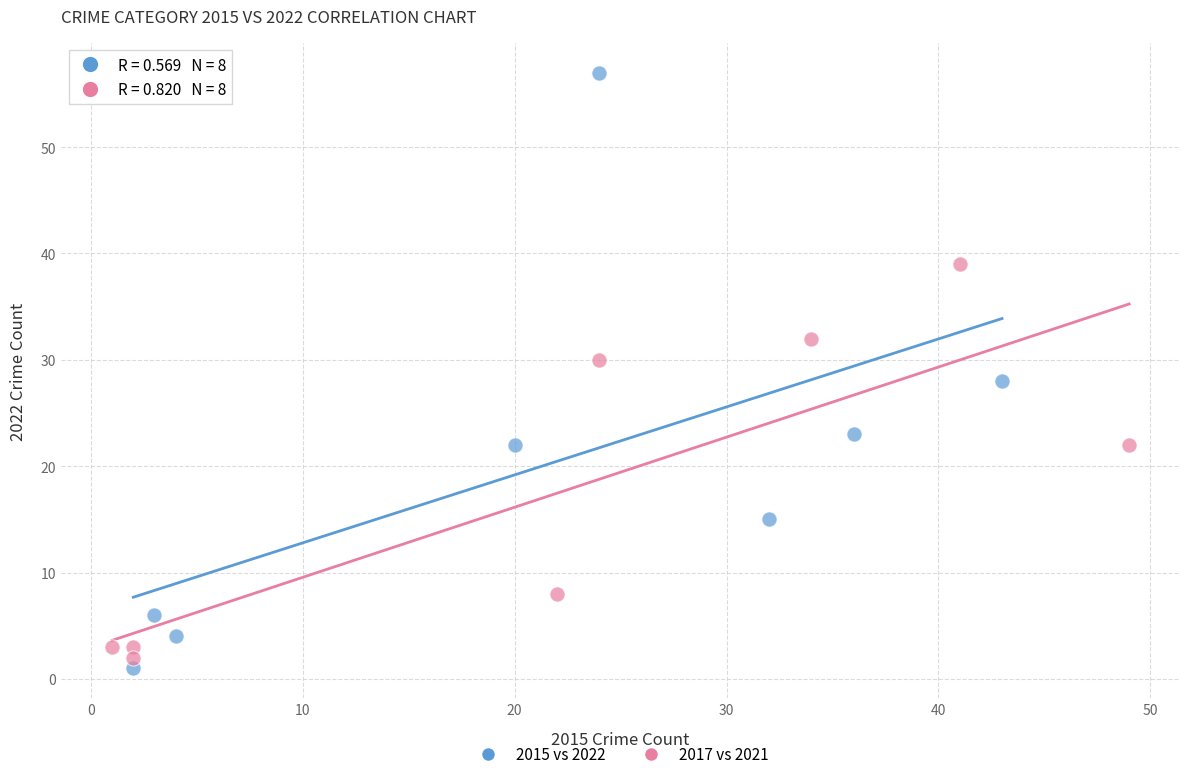

Which series has the largest Y range (max minus min)?

2015 vs 2022